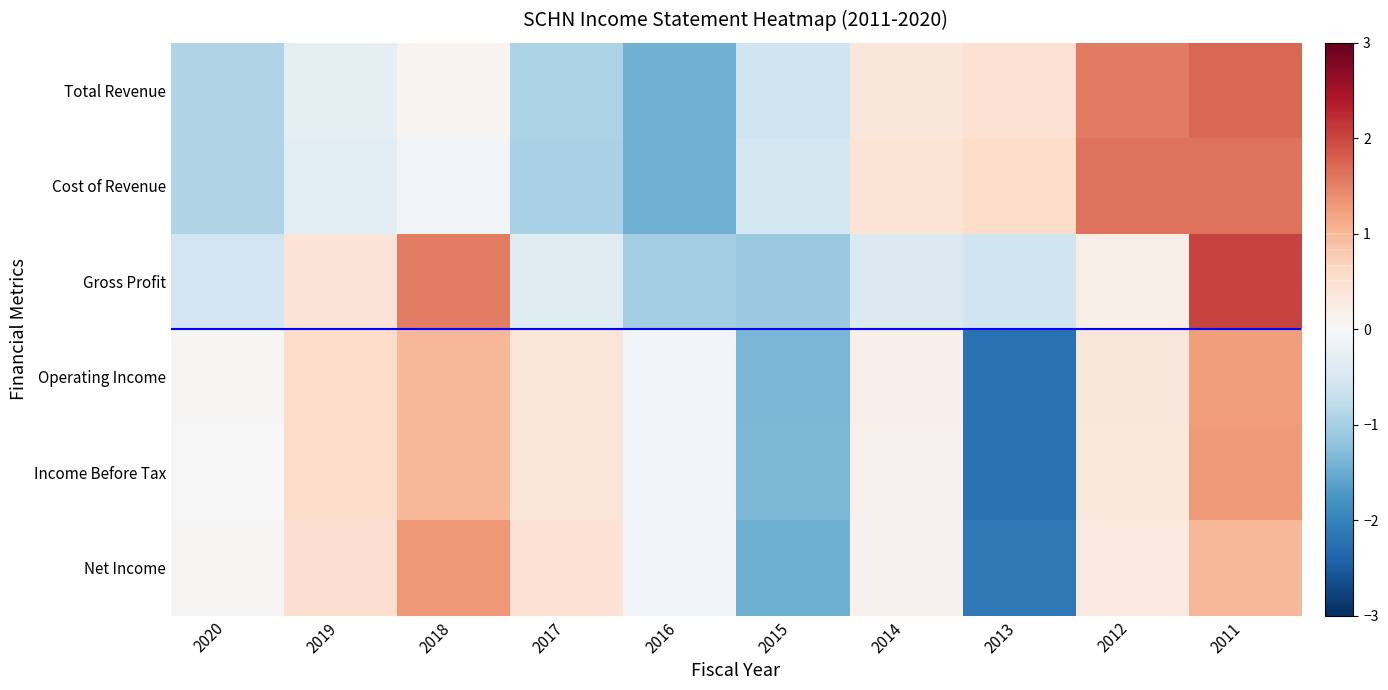

Reading right to left, extract all data points from this chart.

Total Revenue: 2011=1.7	2012=1.6	2013=0.5	2014=0.3	2015=-0.6	2016=-1.4	2017=-0.9	2018=0.1	2019=-0.3	2020=-0.9
Cost of Revenue: 2011=1.6	2012=1.6	2013=0.6	2014=0.4	2015=-0.5	2016=-1.4	2017=-1.0	2018=-0.1	2019=-0.3	2020=-0.9
Gross Profit: 2011=2.0	2012=0.2	2013=-0.6	2014=-0.4	2015=-1.1	2016=-1.0	2017=-0.4	2018=1.5	2019=0.4	2020=-0.6
Operating Income: 2011=1.3	2012=0.3	2013=-2.2	2014=0.1	2015=-1.4	2016=-0.1	2017=0.4	2018=1.0	2019=0.6	2020=0.0
Income Before Tax: 2011=1.3	2012=0.3	2013=-2.2	2014=0.1	2015=-1.3	2016=-0.1	2017=0.4	2018=1.0	2019=0.6	2020=0.0
Net Income: 2011=1.0	2012=0.3	2013=-2.1	2014=0.1	2015=-1.5	2016=-0.1	2017=0.4	2018=1.3	2019=0.5	2020=0.0